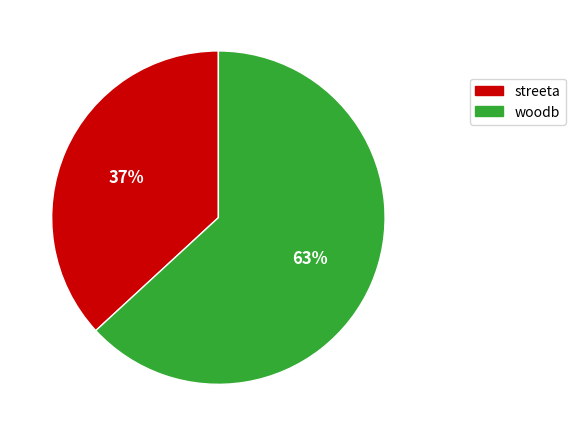

Is it true that woodb is 63% of the pie?

True